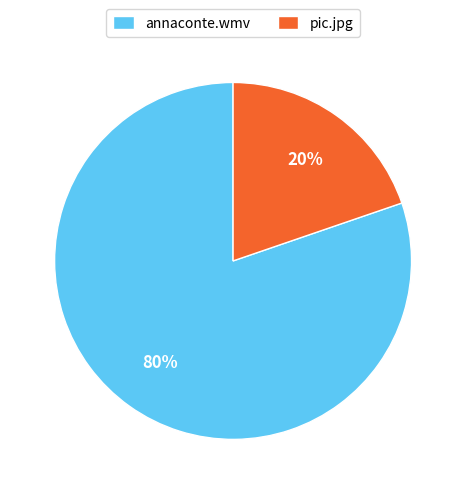

To the nearest percent, what is the average slice percentage?

50%